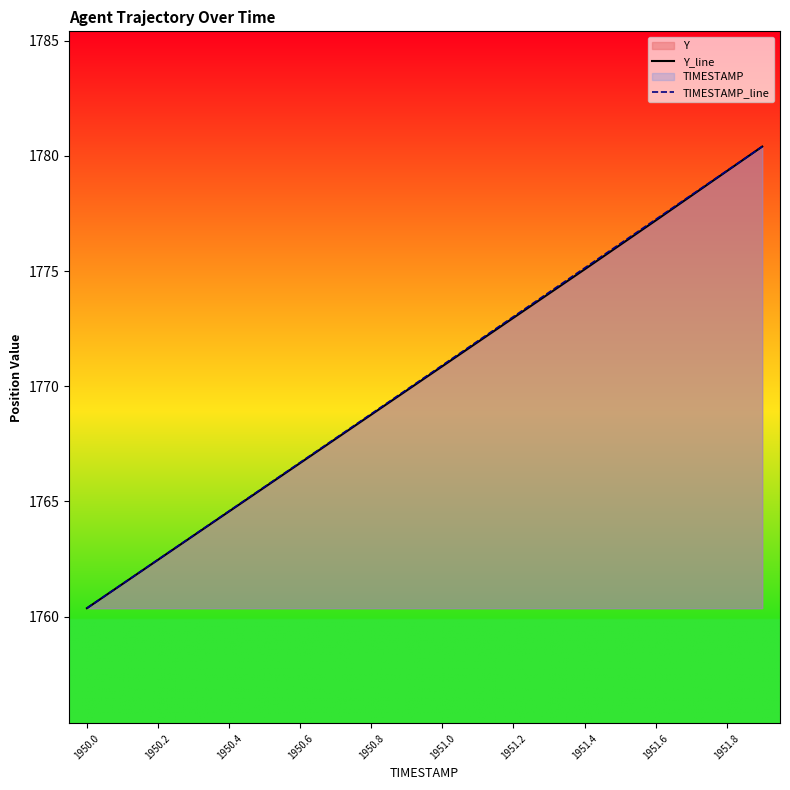

What is the total value across all series at 1951.6?

3554.4